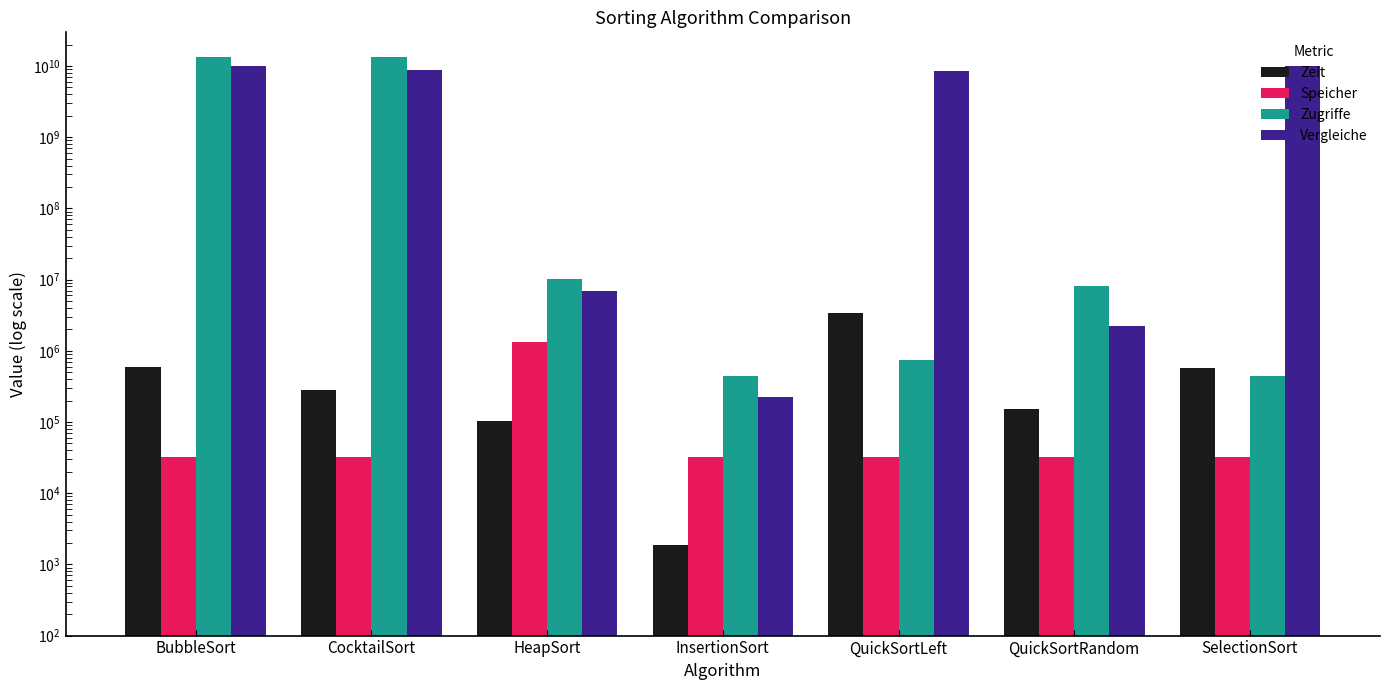

How many bars are there in total?

28